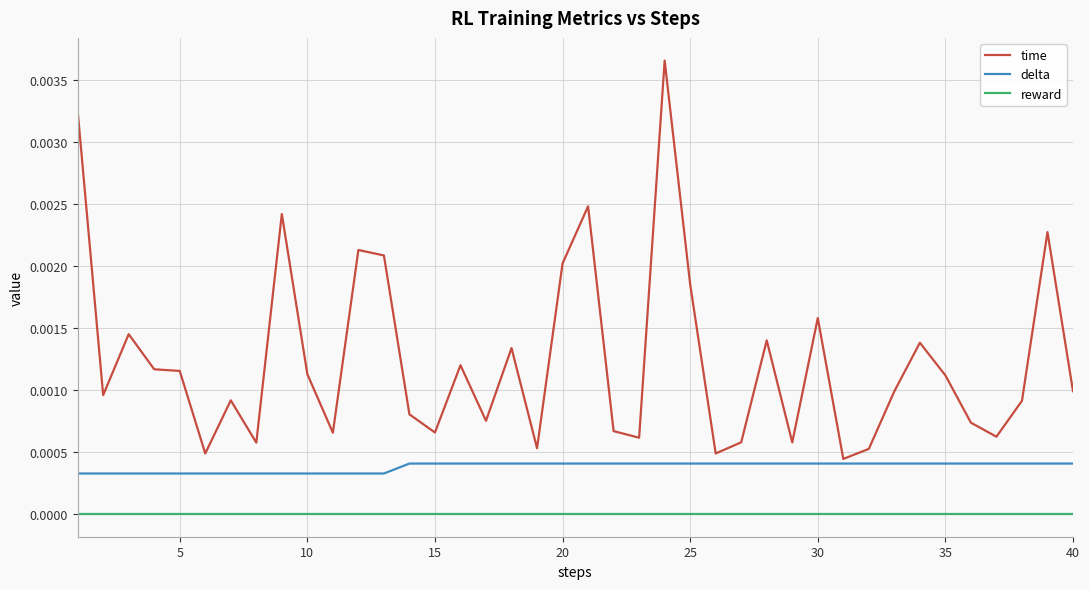

At how many categories does at least one series exceed 0?

40